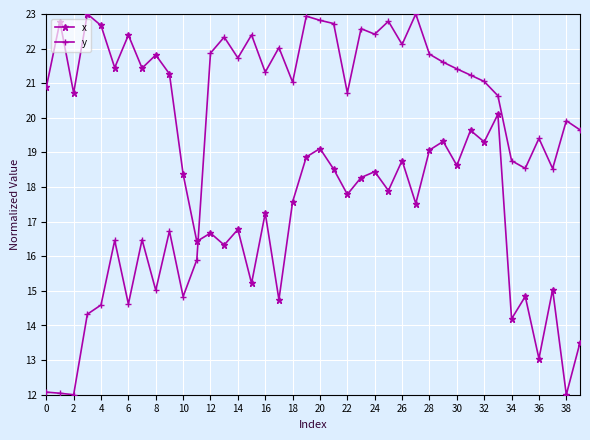

What is the average value of the y series?

19.3